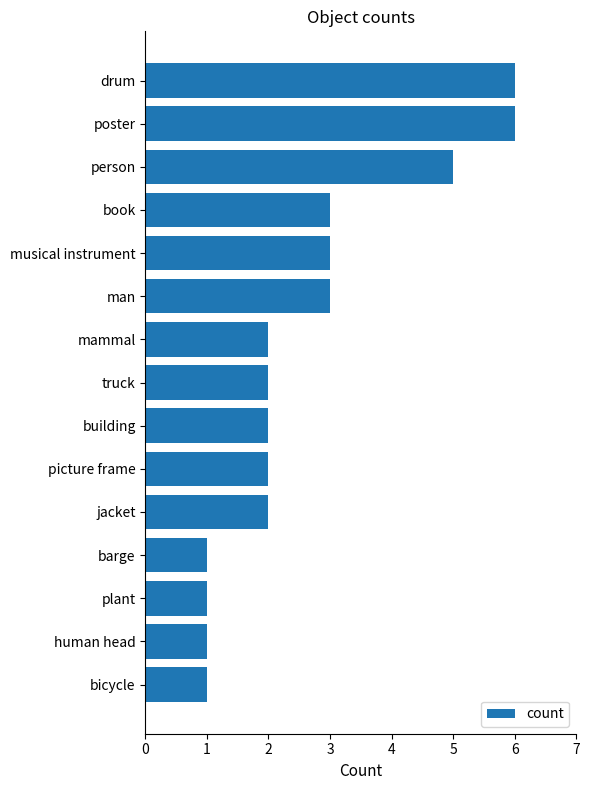

What is the smallest value displayed?

1